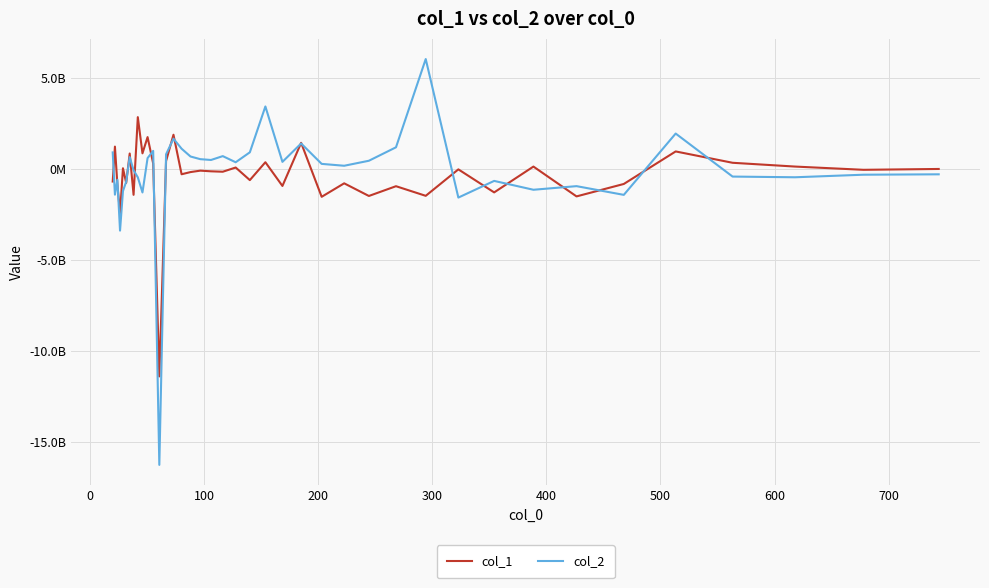

What are all the series names shown in the legend?

col_1, col_2